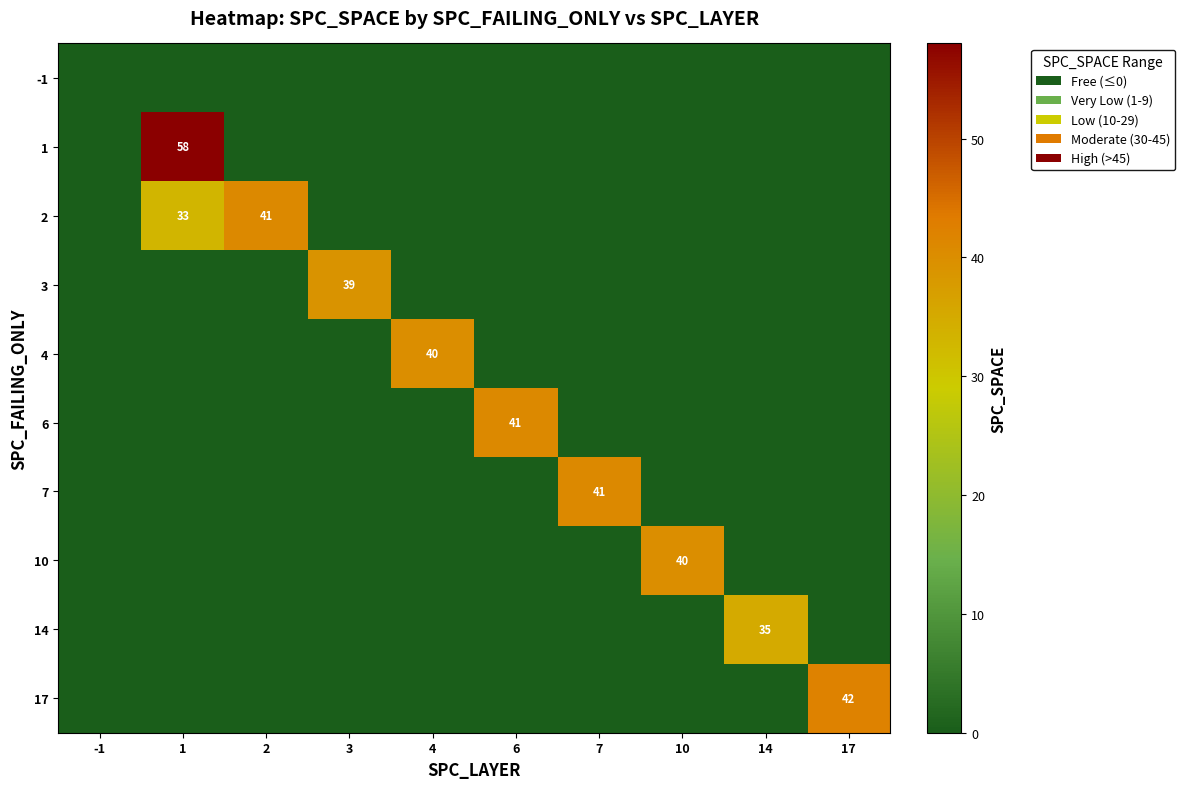

Is it true that 17 equals 25 at 7?

False